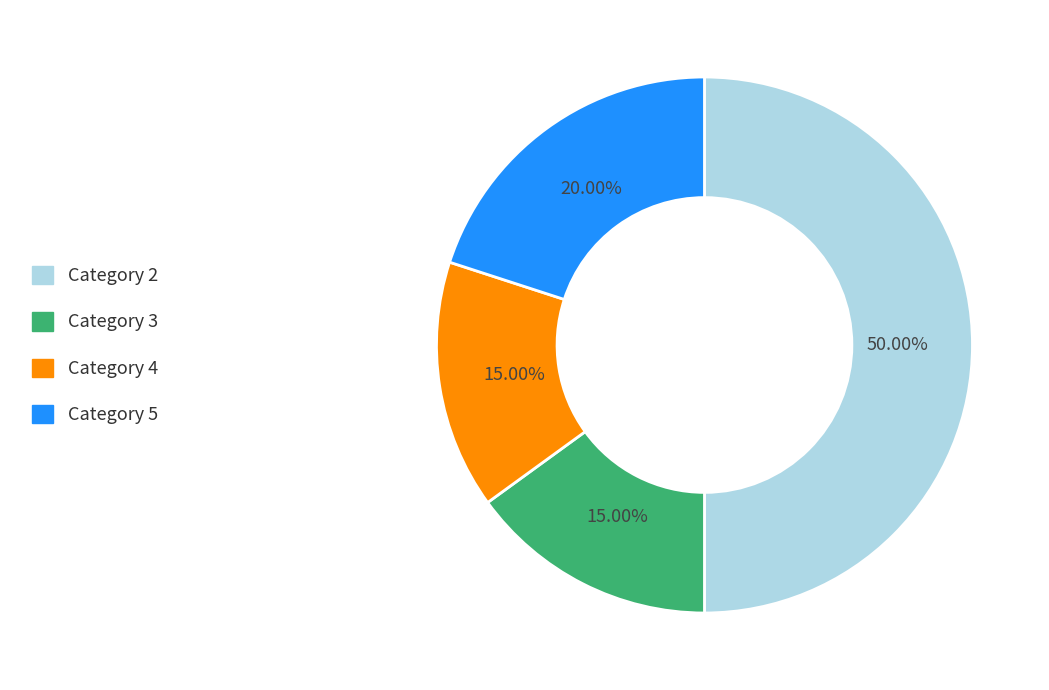

Does Category 4 represent more than half of the total?

No